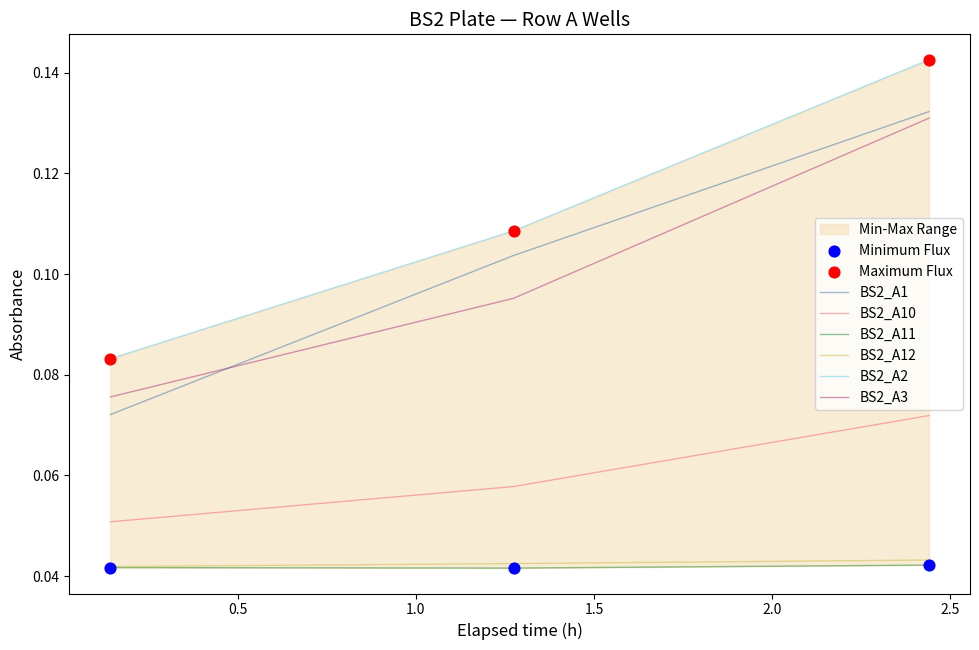

At how many categories does at least one series exceed 0?

3